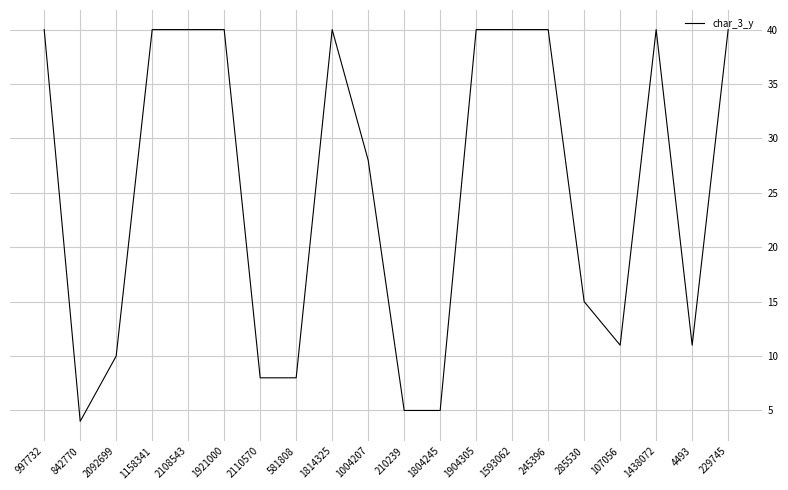

Reading left to right, what are all the values shown in this chart?

40	4	10	40	40	40	8	8	40	28	5	5	40	40	40	15	11	40	11	40